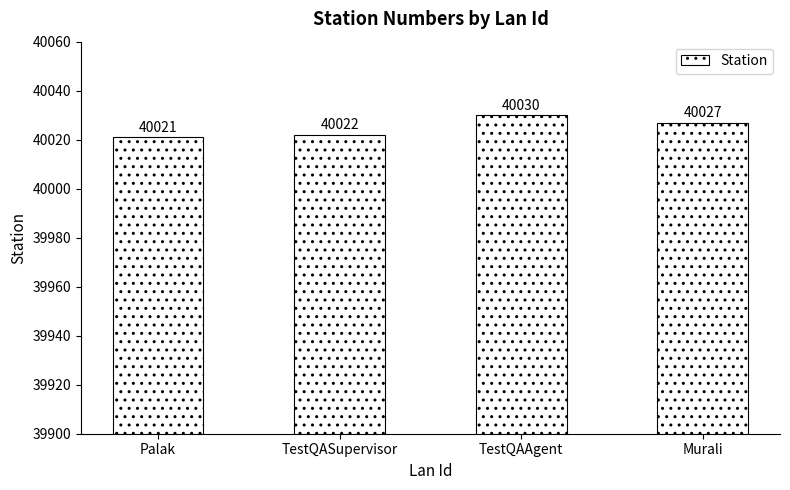

True or false: the data shows 40022 at TestQASupervisor.

True